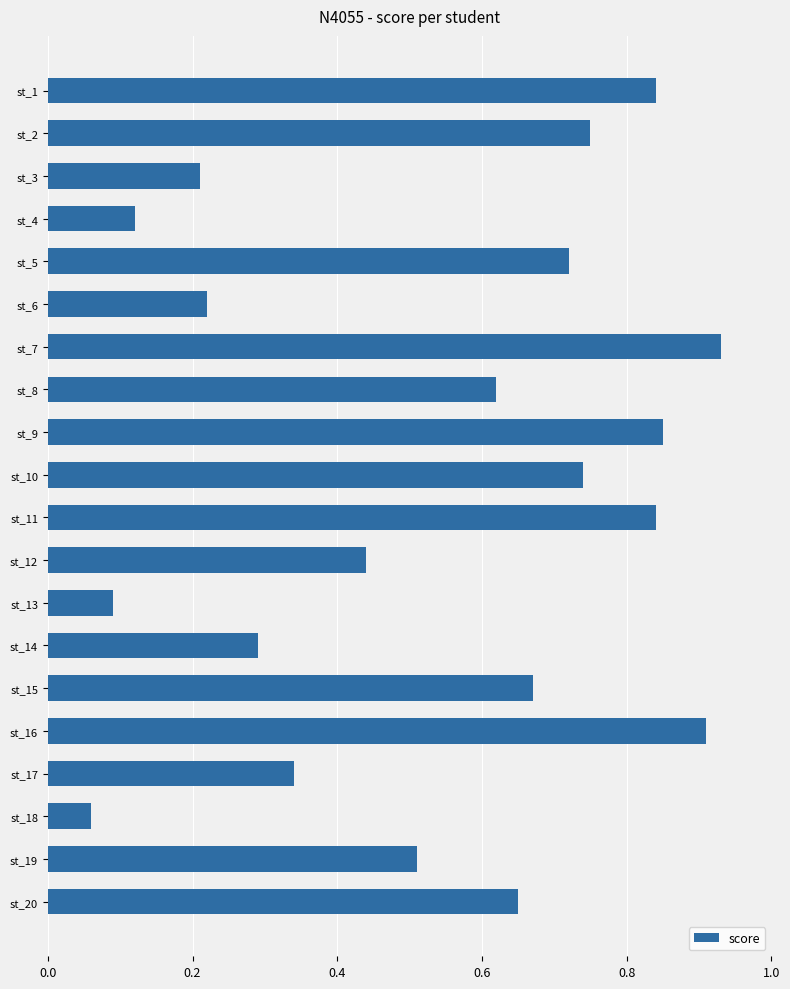

Which has a higher value, st_10 or st_8?

st_10